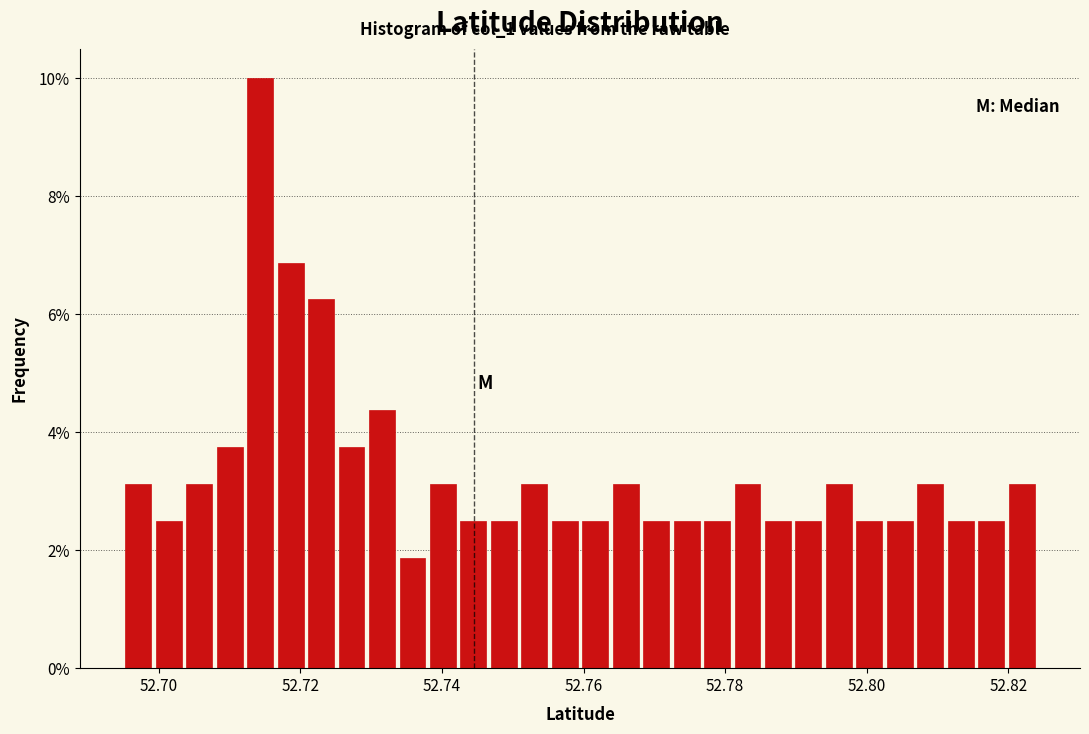

Read against the x-axis, roughly where is the centre of the tallest bar?

52.714